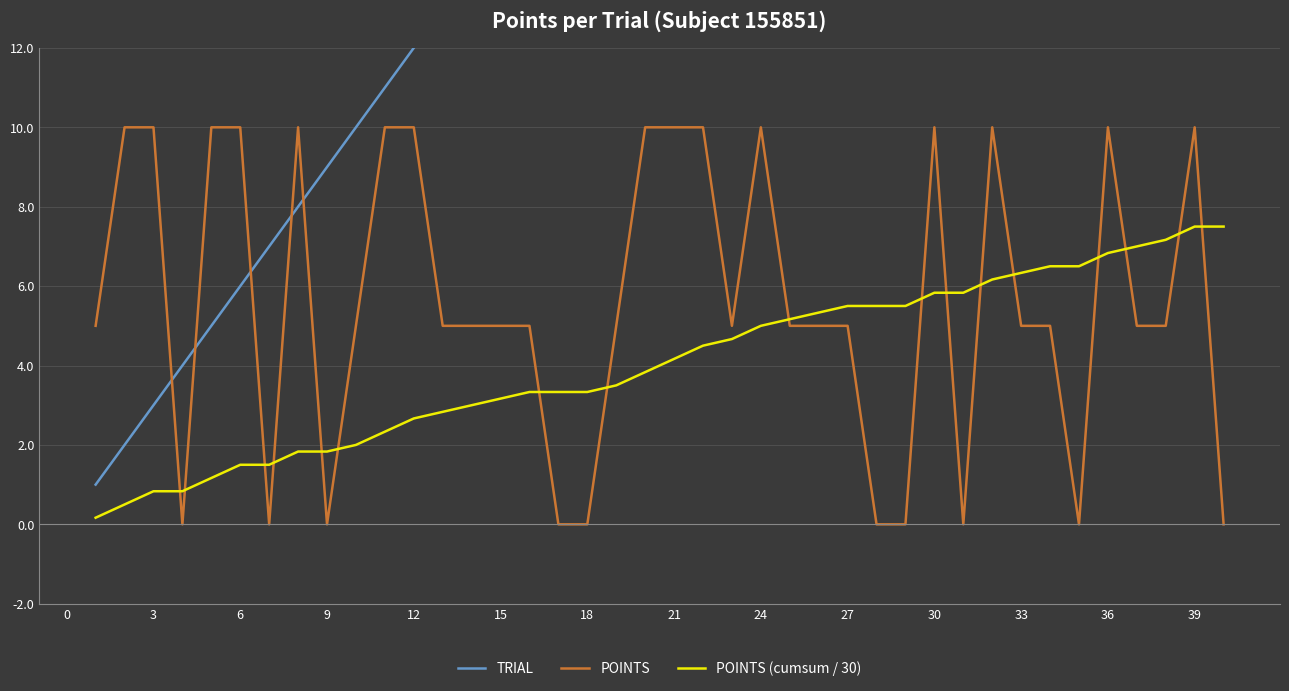

The value of POINTS at 24 is 13.3. True or false?

False